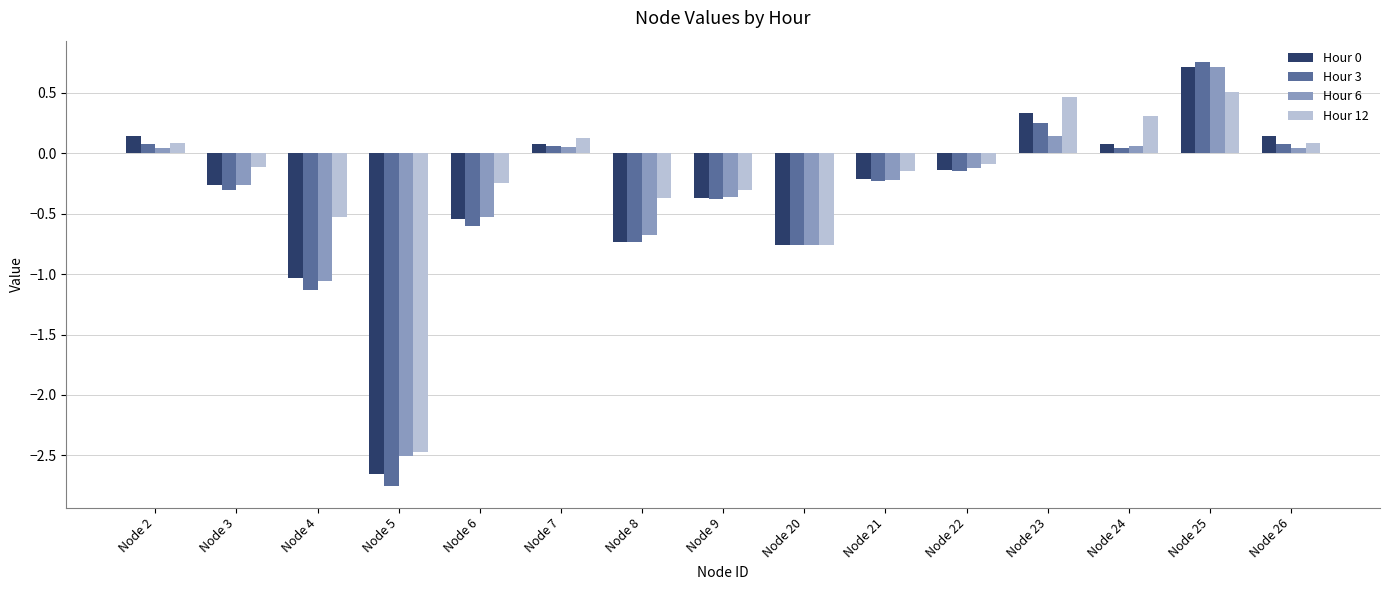

True or false: Hour 0 has a value of -0.5 at Node 6.

True